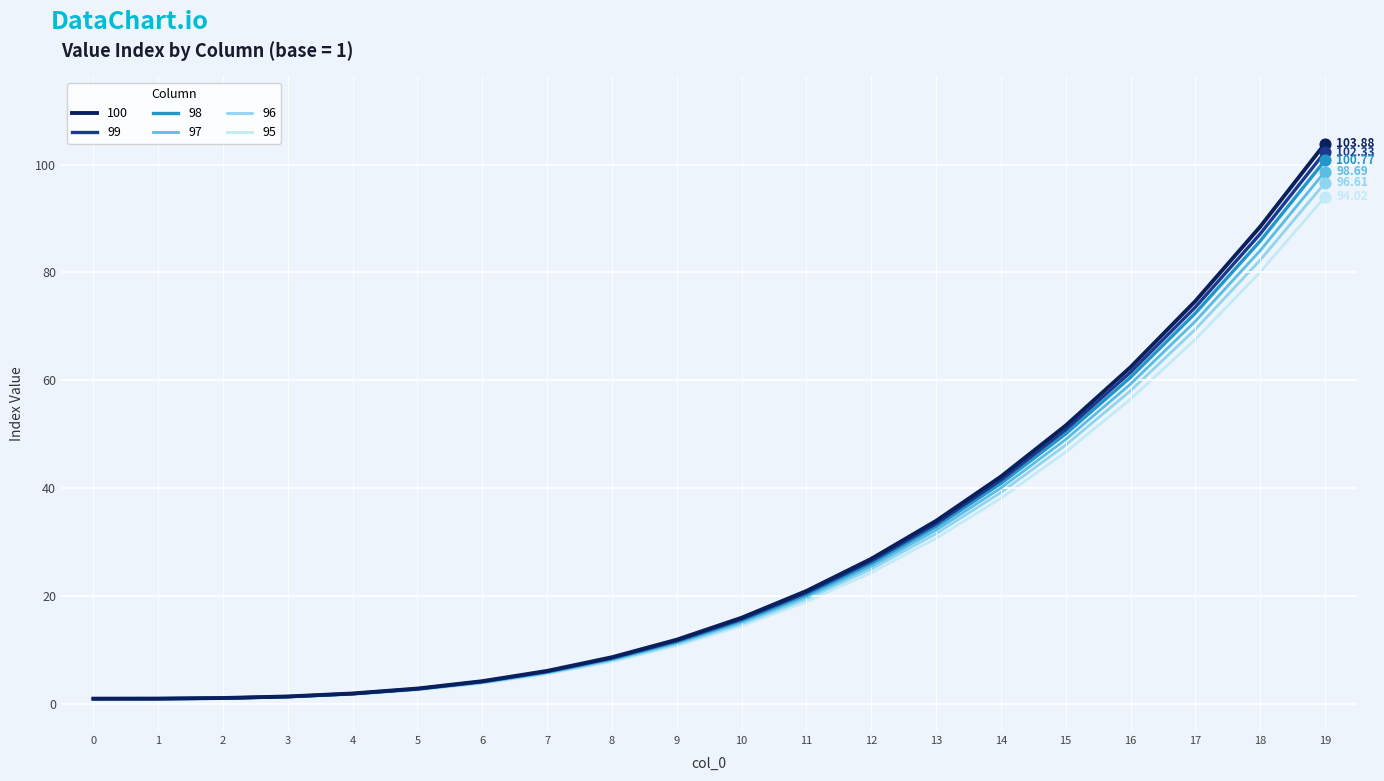

At which category is the sum across all series the highest?

19